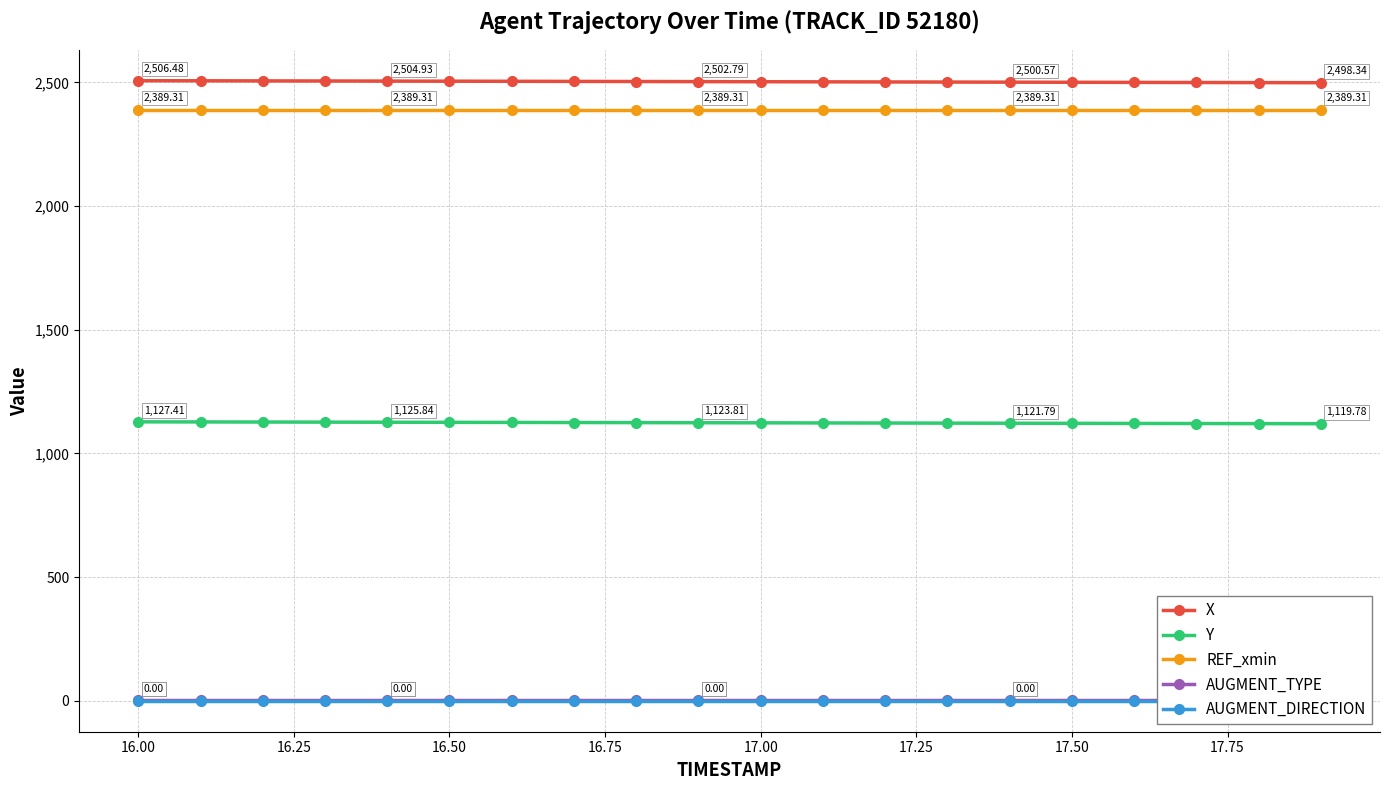

True or false: Y and X cross at least once.

False